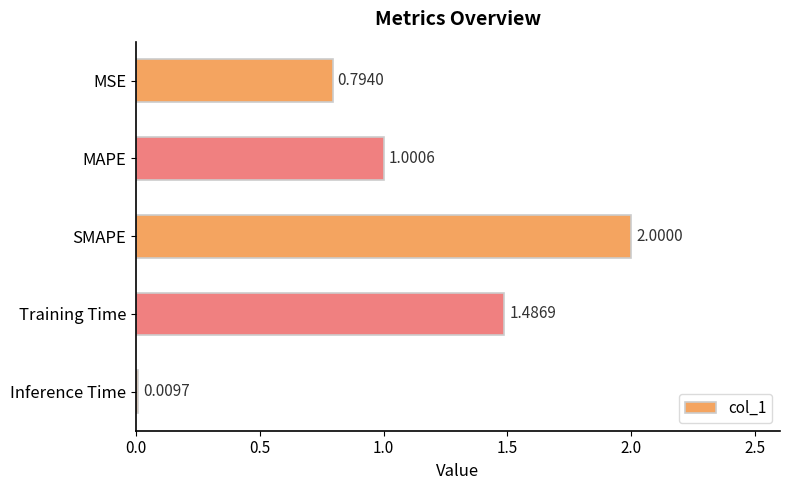

How many values are below 1?

2